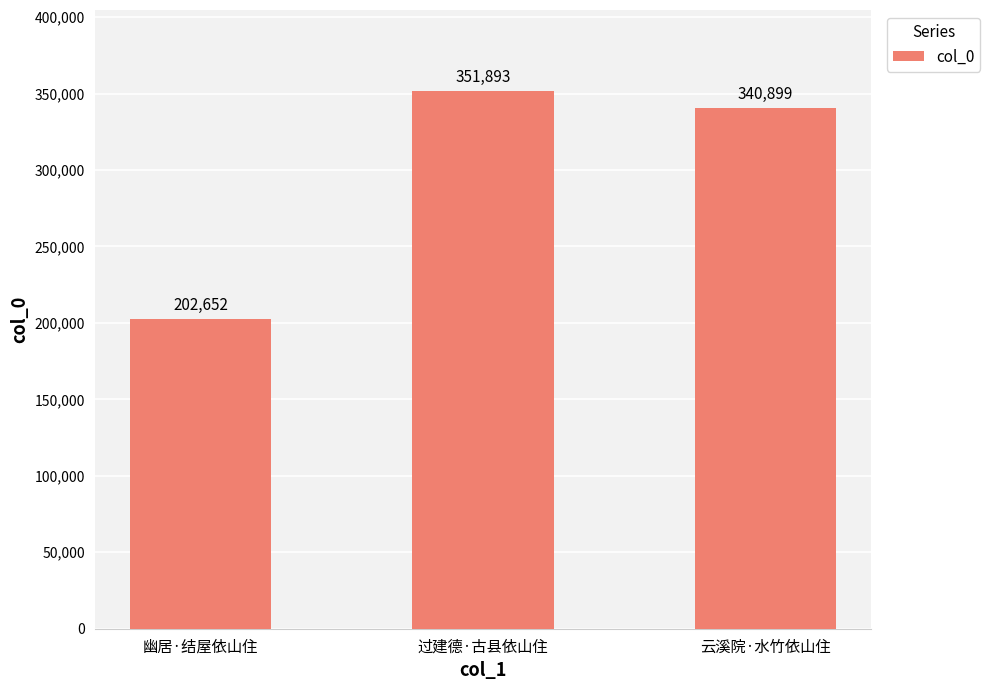

What is the minimum value shown in the chart?

202652